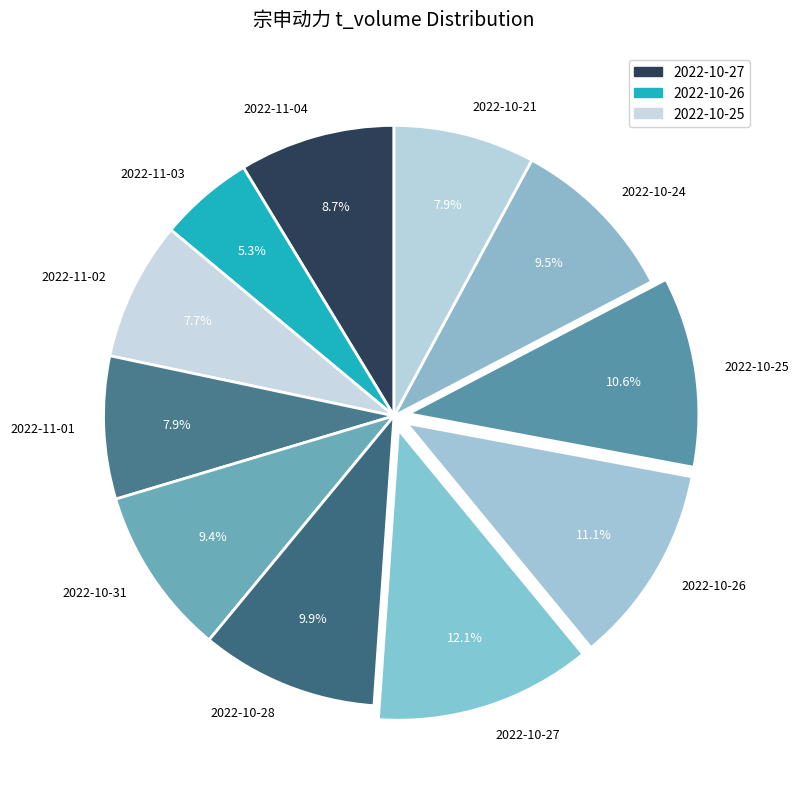

Does 2022-11-03 represent more than half of the total?

No